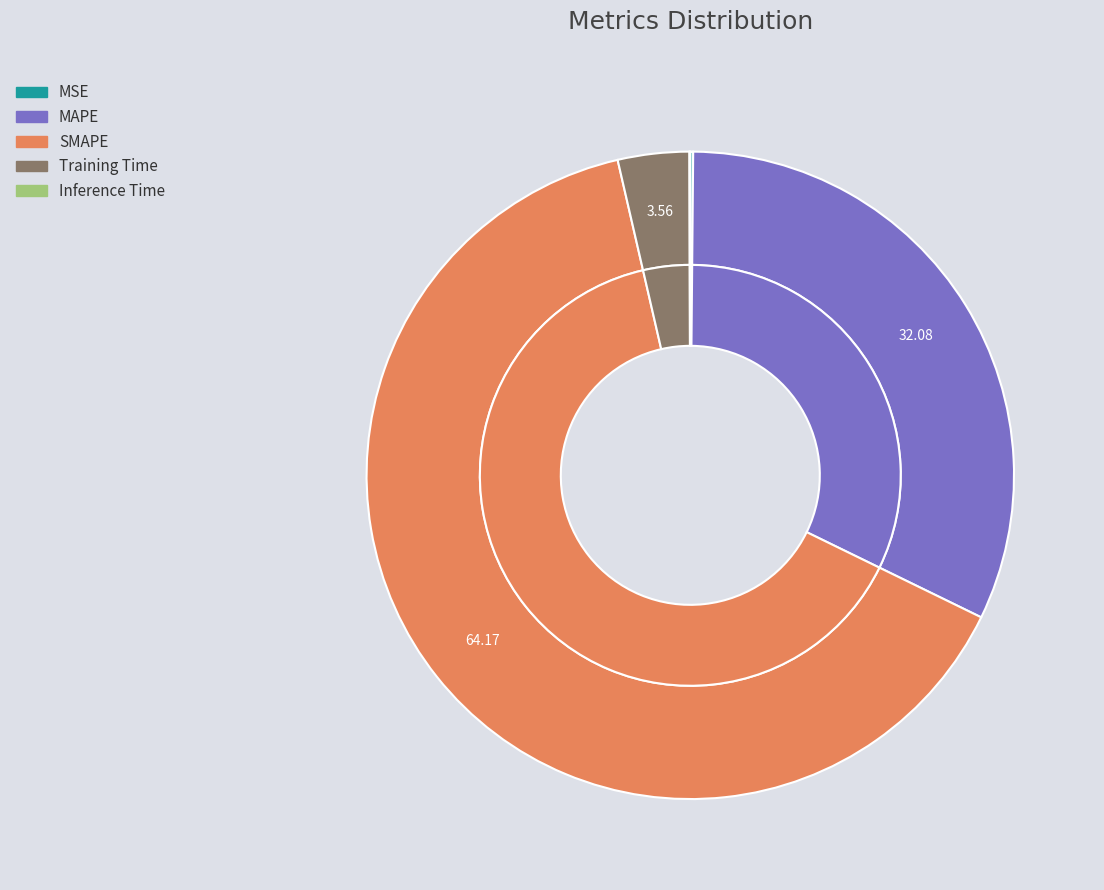

How many slices are in this pie chart?

5